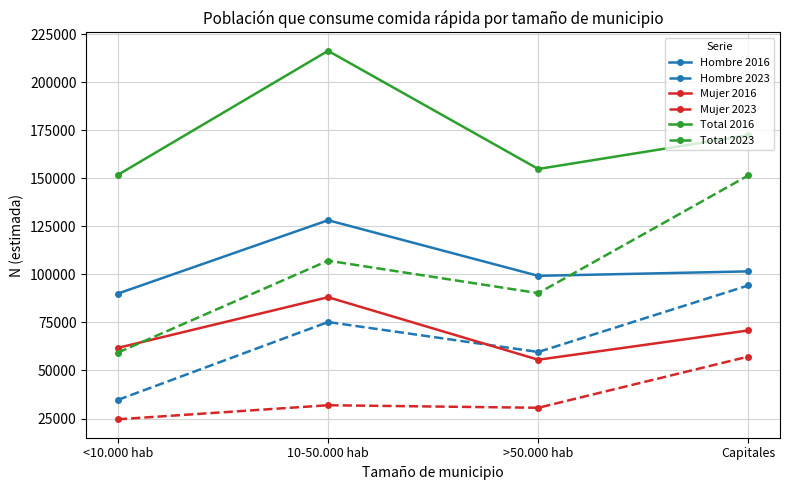

What is the label of the 4th point from the left?

Capitales